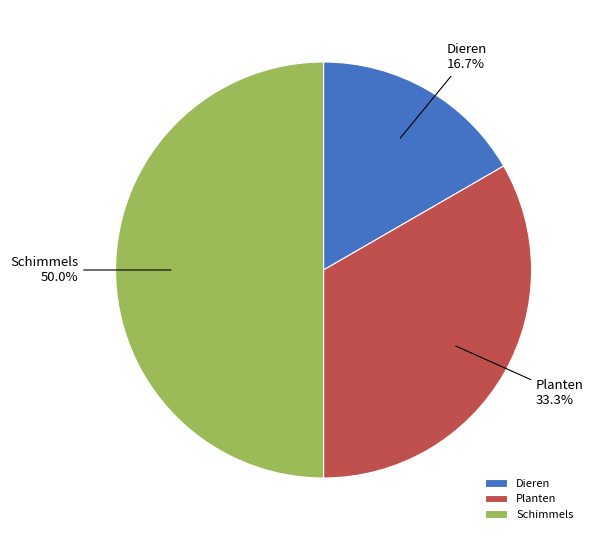

Is it true that Schimmels is 58% of the pie?

False